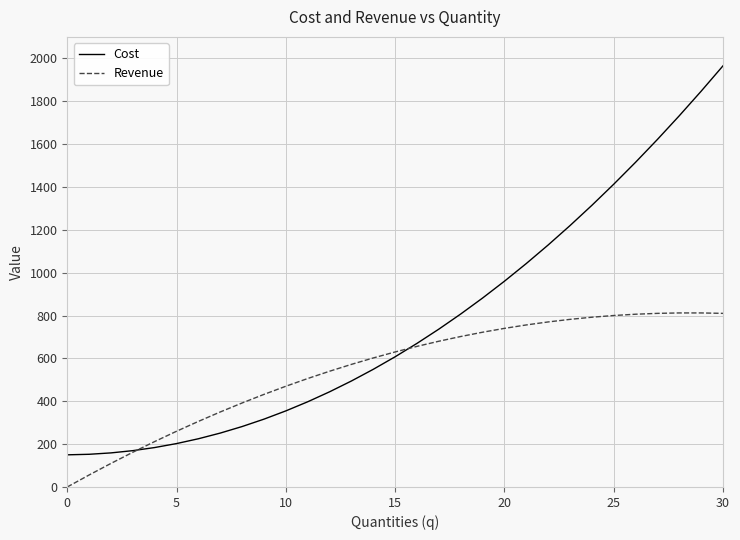

Which series has the widest spread of values?

Cost